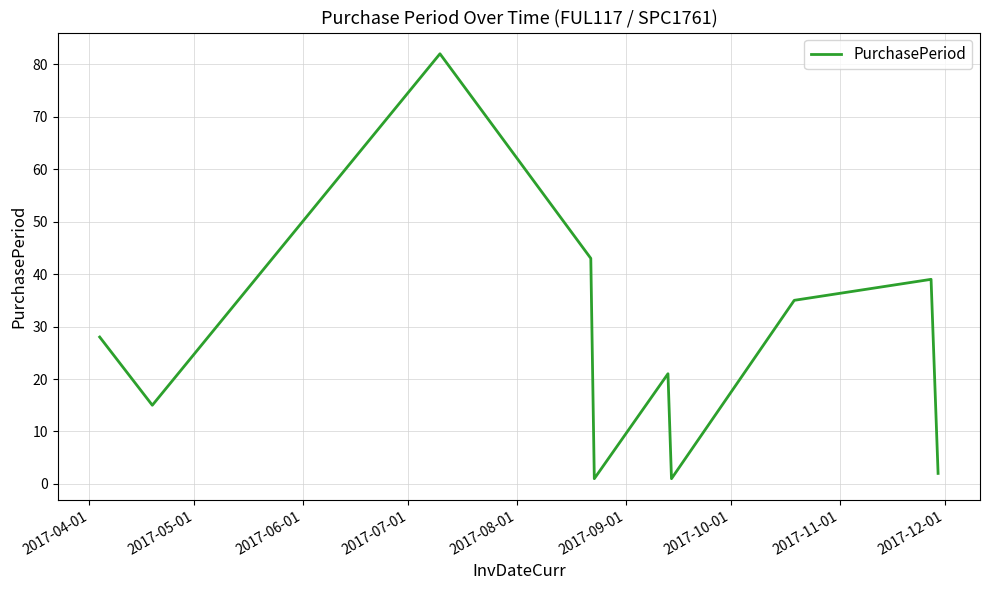

Does the chart have visible grid lines?

Yes